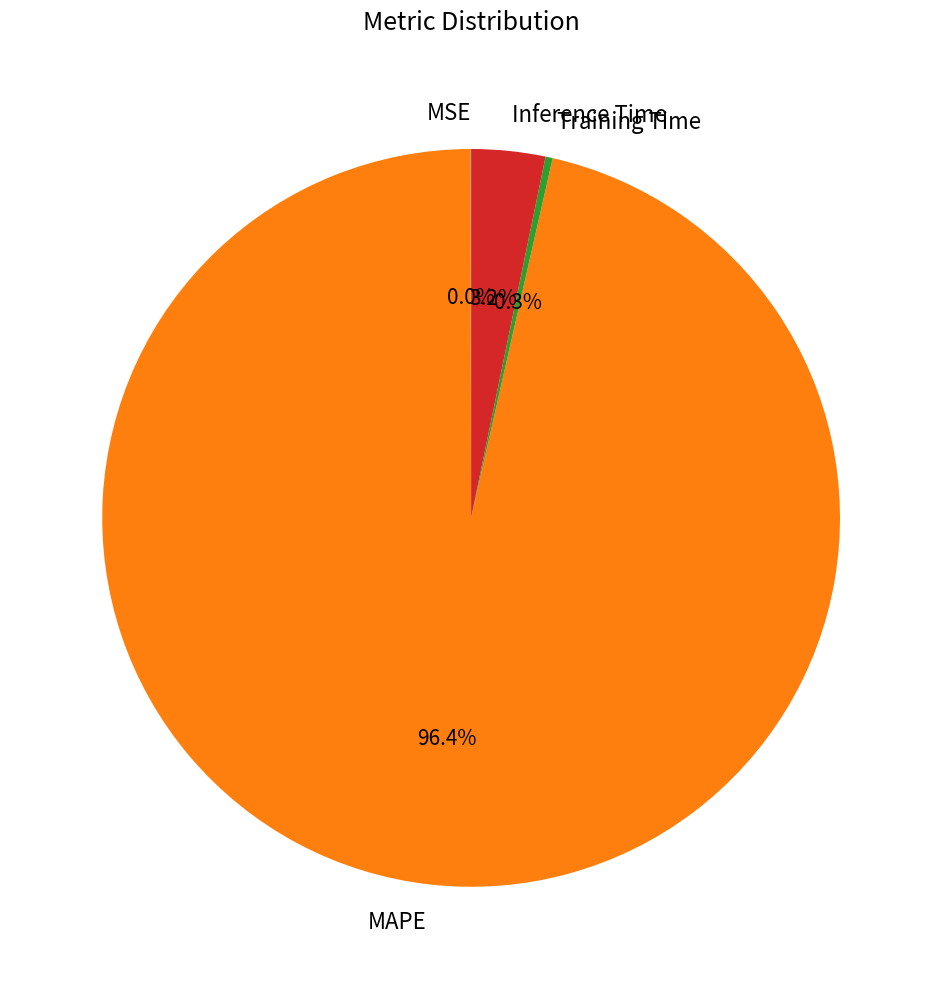

What is the majority slice?

MAPE